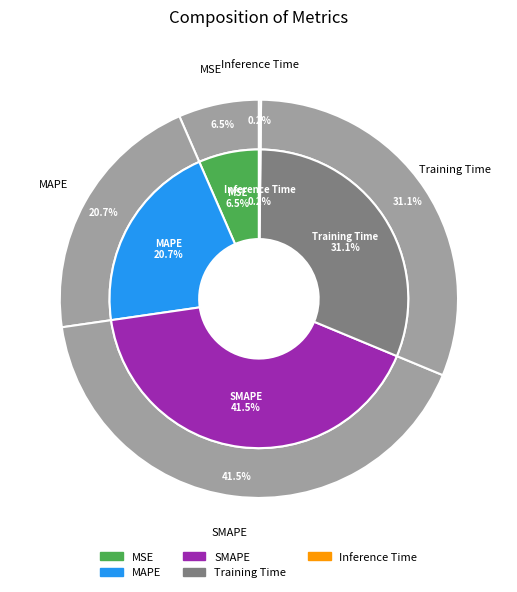

Which category has the biggest portion of the pie?

SMAPE